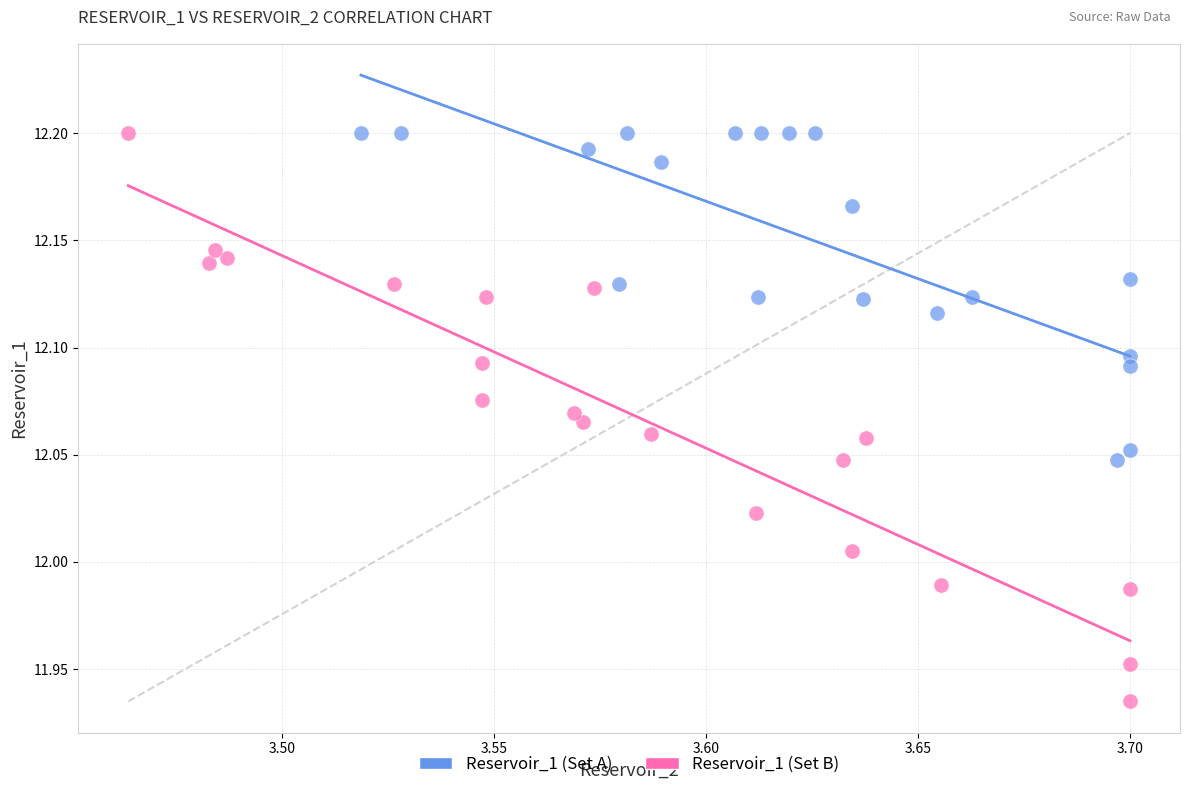

Which series contains the lowest Y value?

Reservoir_1 (Set B)